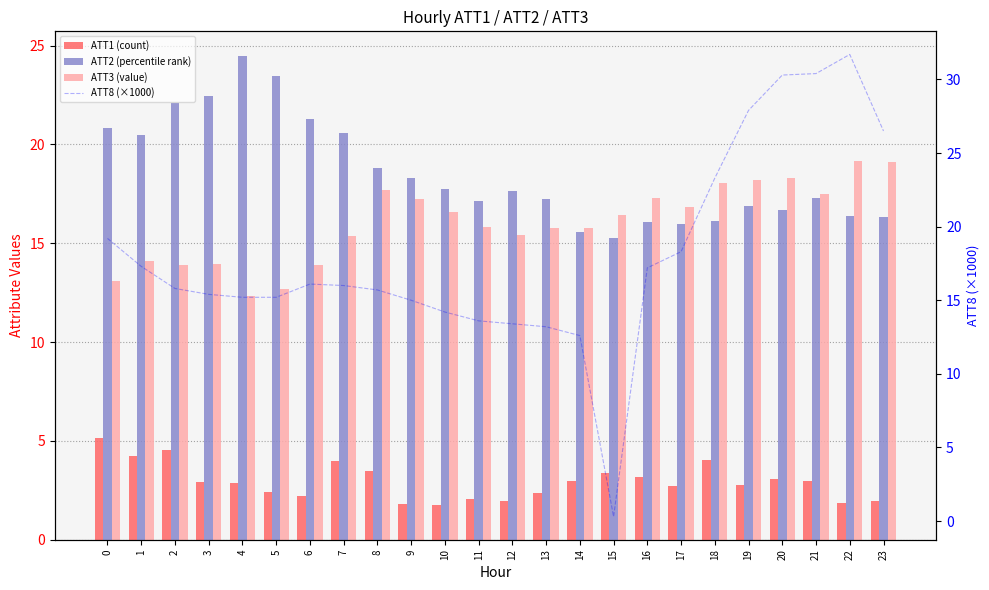

Which series has the largest total across all categories?

ATT2 (percentile rank)